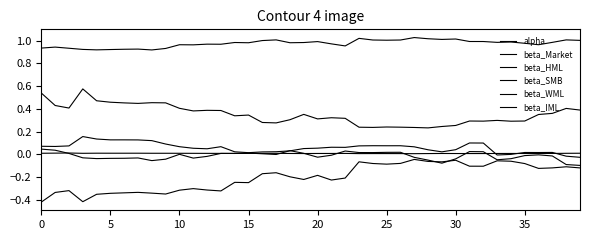

How many distinct data groups are displayed?

6